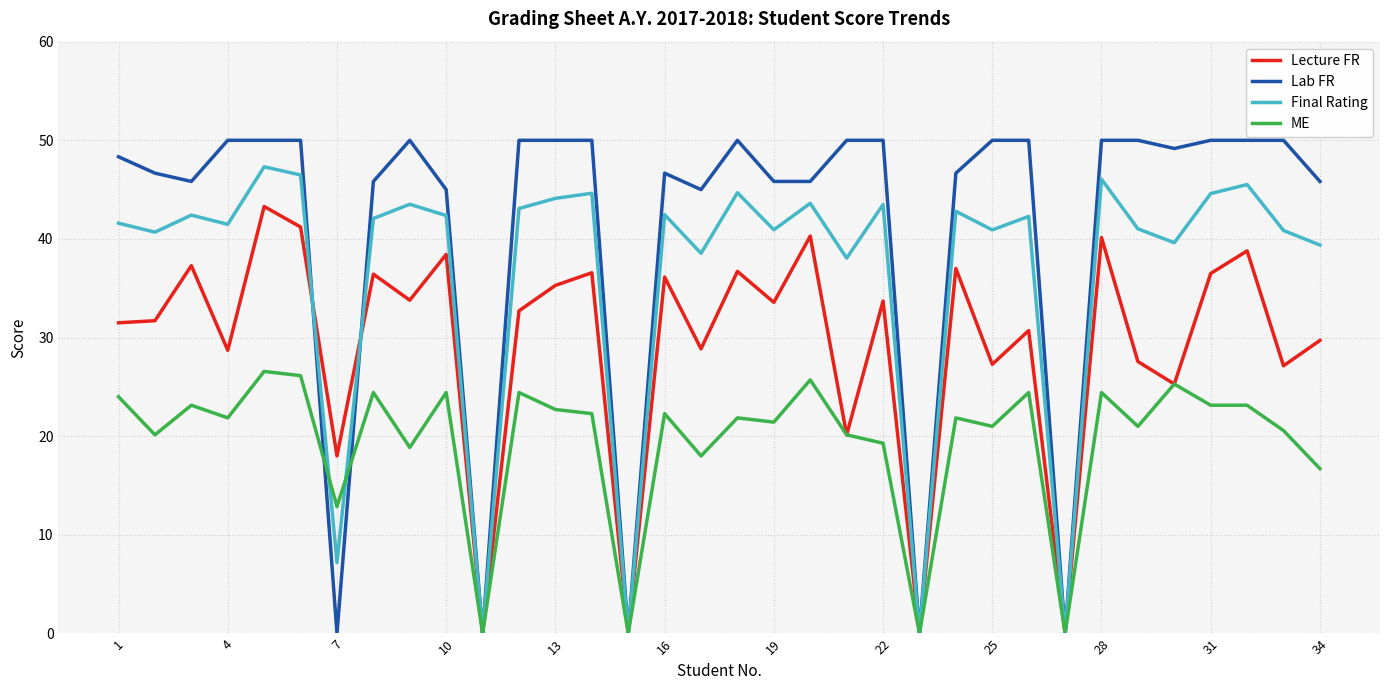

Which series has the largest total across all categories?

Lab FR